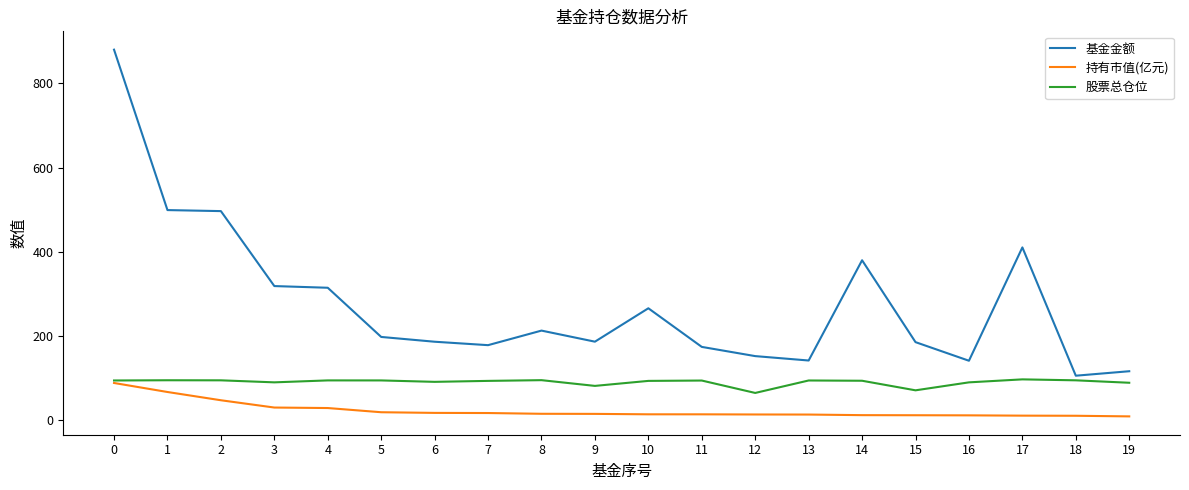

True or false: 持有市值(亿元) and 基金金额 intersect in this chart.

False